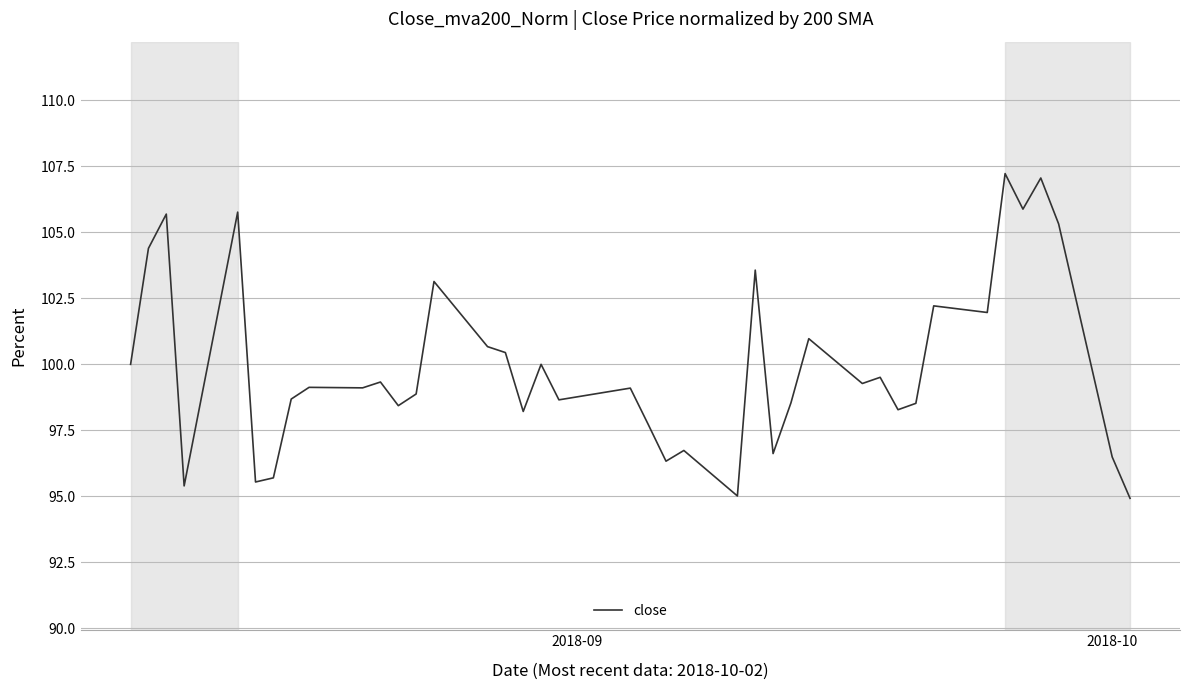

What is the maximum value shown in the chart?

107.2